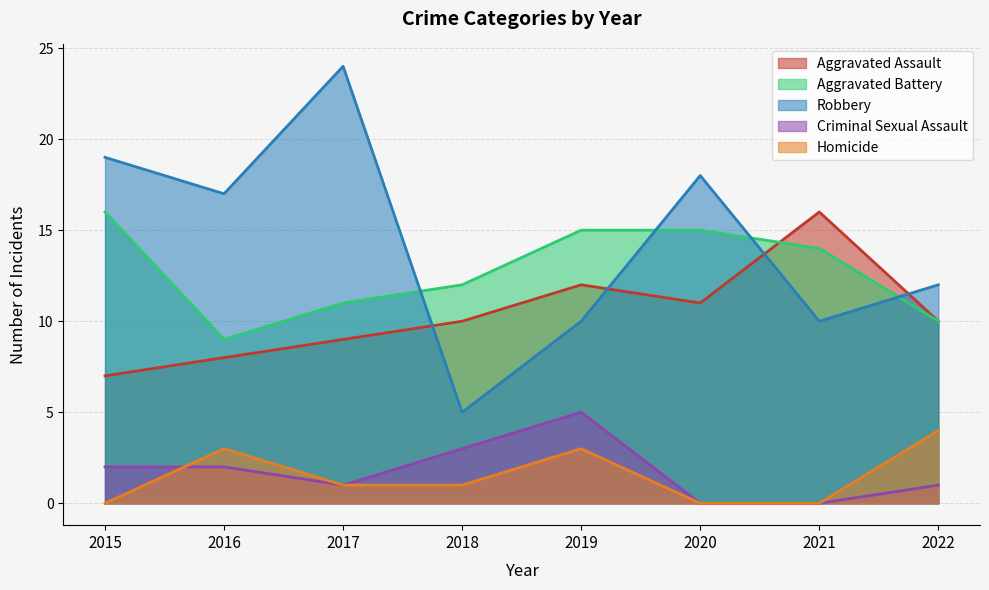

At which category does Aggravated Assault reach its first local valley?

2020